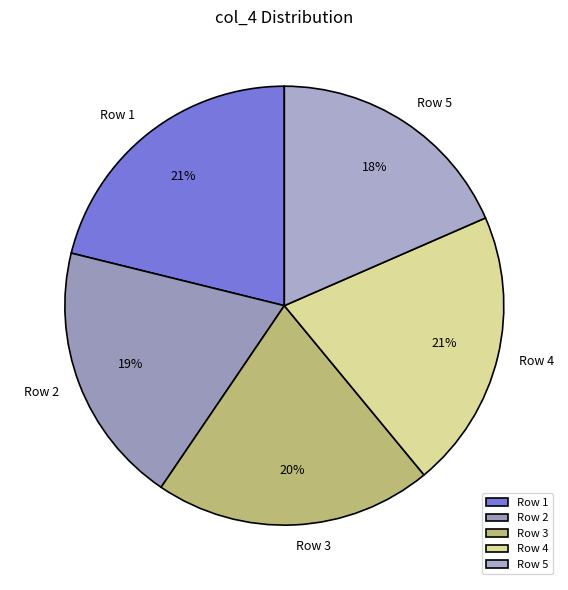

How many segments does this pie chart have?

5